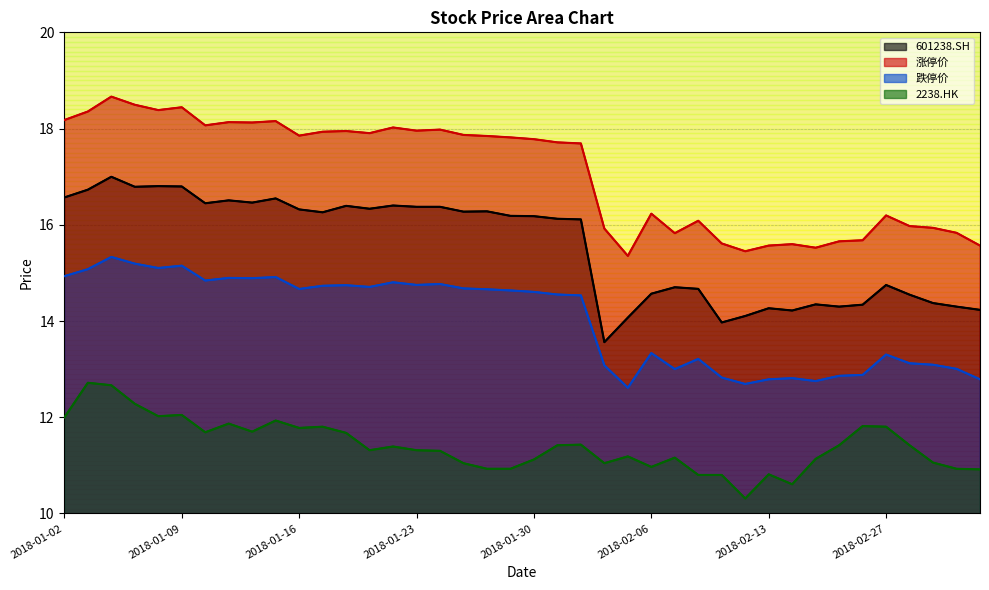

Which category has the highest value in the 601238.SH series?

2018-01-04